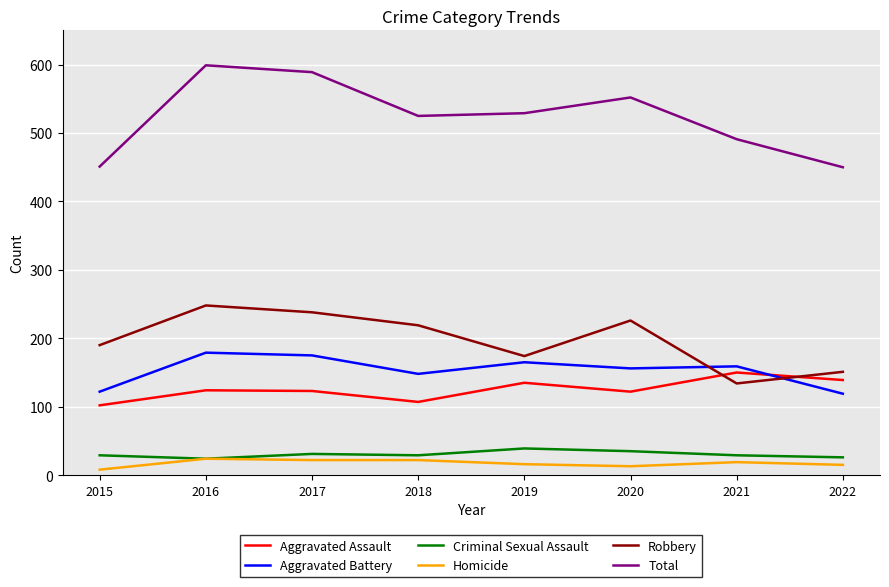

How many Criminal Sexual Assault values are between 29 and 35?

5